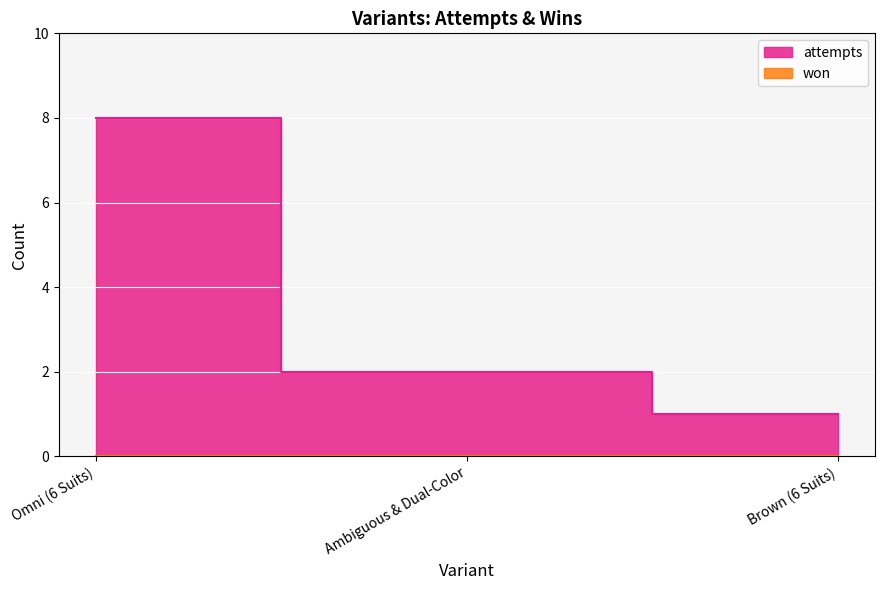

How many data points are less than 2?

1